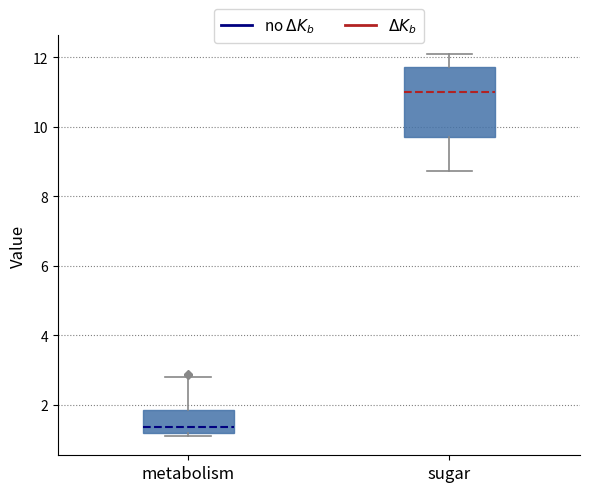

Reading left to right, read every box against the y-axis: the position of its median line, the range the box covers, and the ends of its whiskers. The values are not printed on the chart, so give them approximately, as read against the axis.

metabolism: median 1.4, box 1.2 to 1.8, whiskers 1.0 to 2.8
sugar: median 11.0, box 9.8 to 11.8, whiskers 8.8 to 12.0